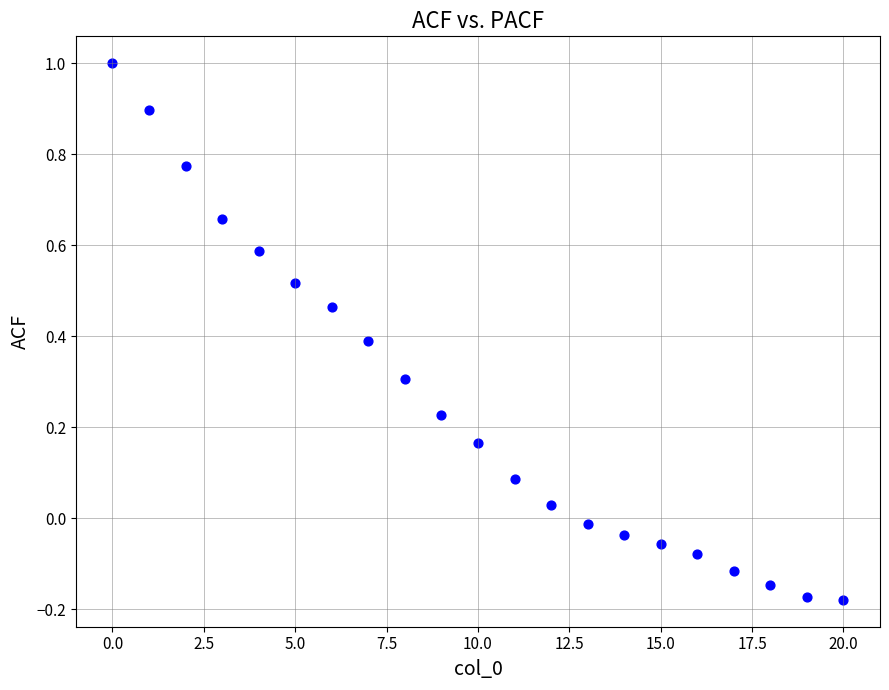

What is the range of Y values (max minus min)?

1.2